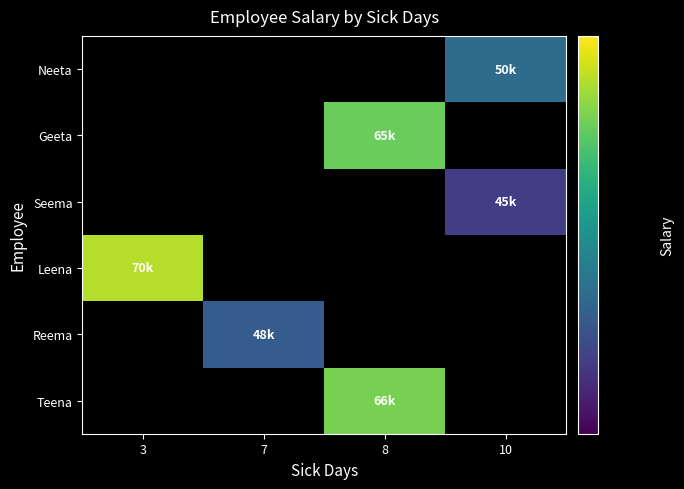

Is the value of Neeta at 3 greater than the value of Reema at 8?

No